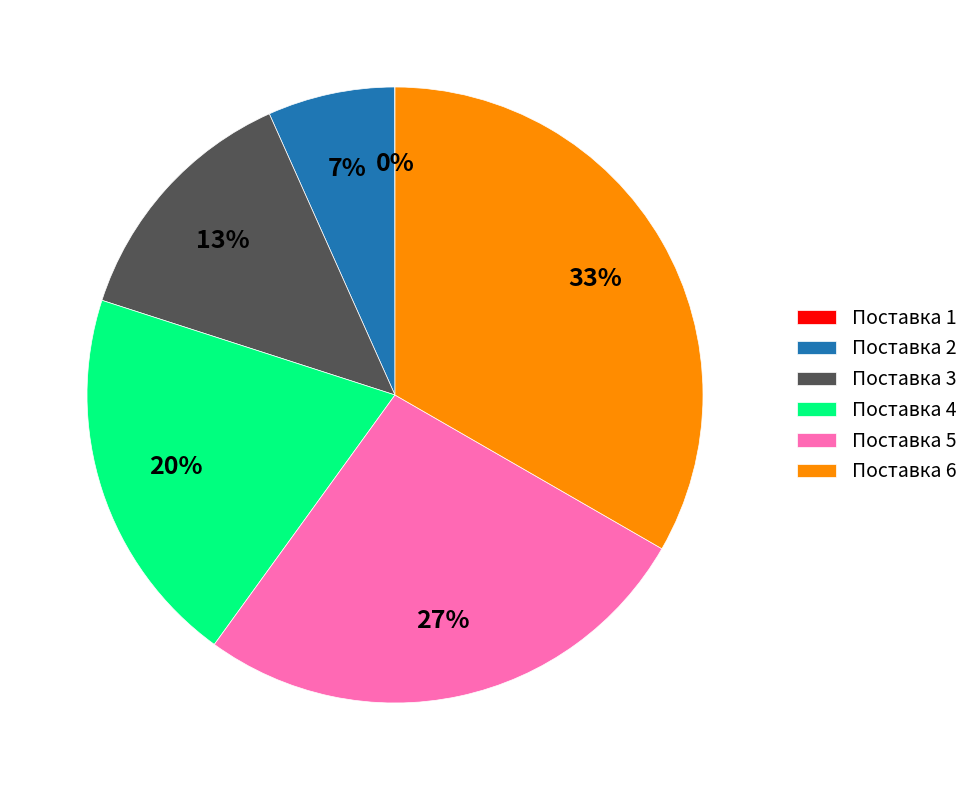

Which category has the biggest portion of the pie?

Поставка 6